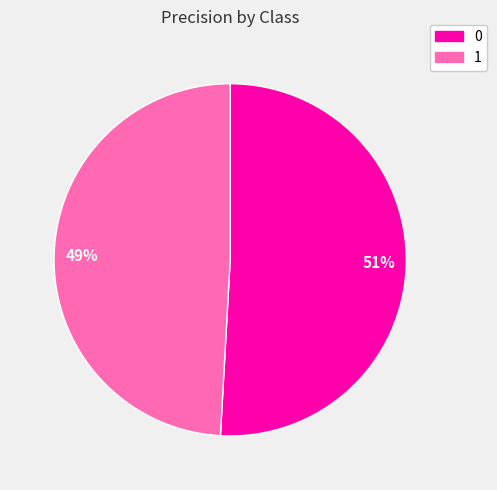

To the nearest percent, what percentage of the pie is 51%?

51%